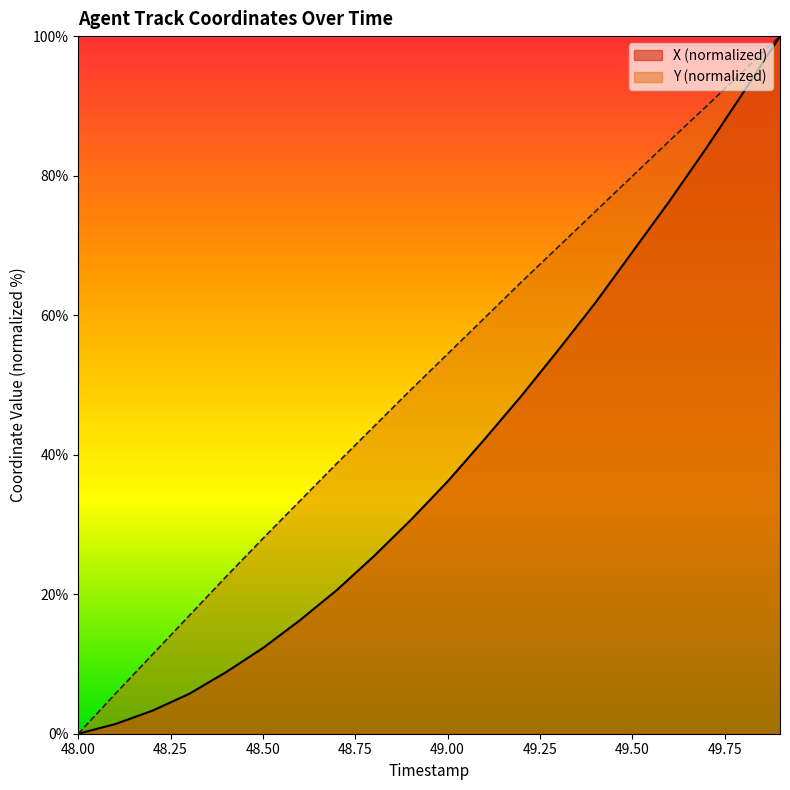

Which series has the largest total across all categories?

Y (normalized)